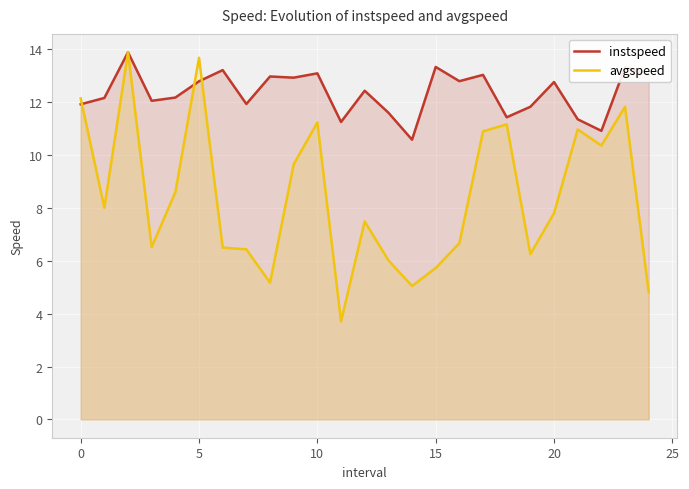

What is the difference between the highest and lowest values at 10?

1.9